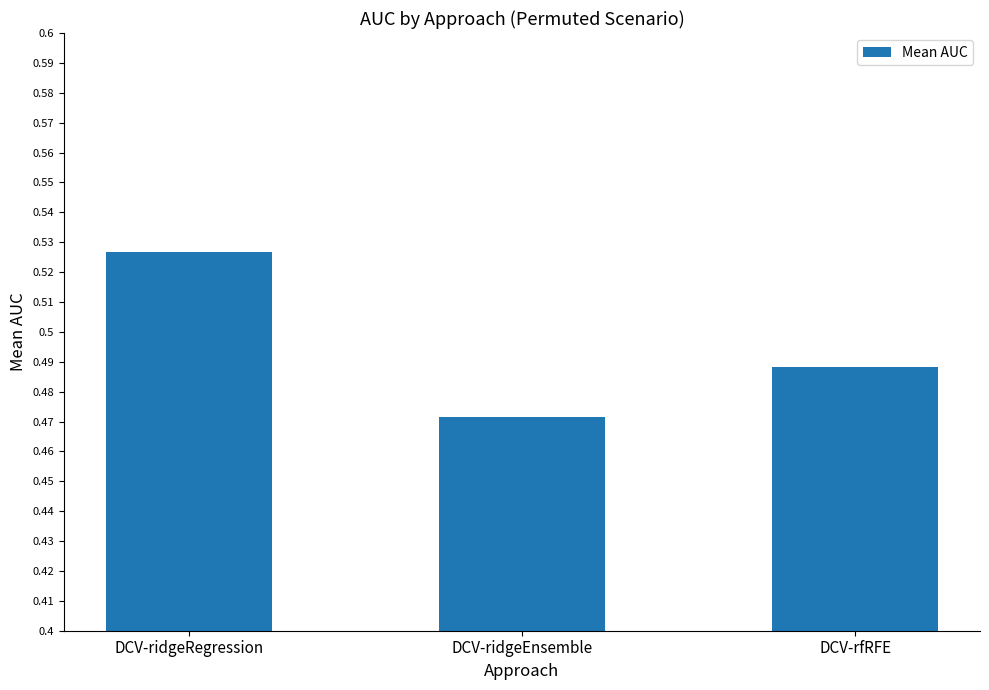

Is it true that the value at DCV-rfRFE is 0.2?

False